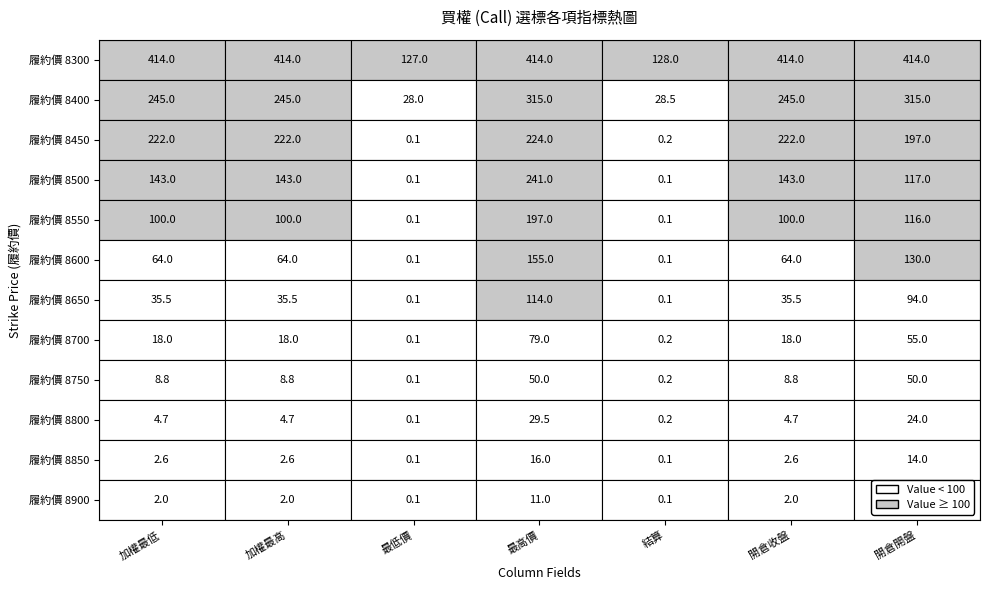

At which category is the sum across all series the highest?

3